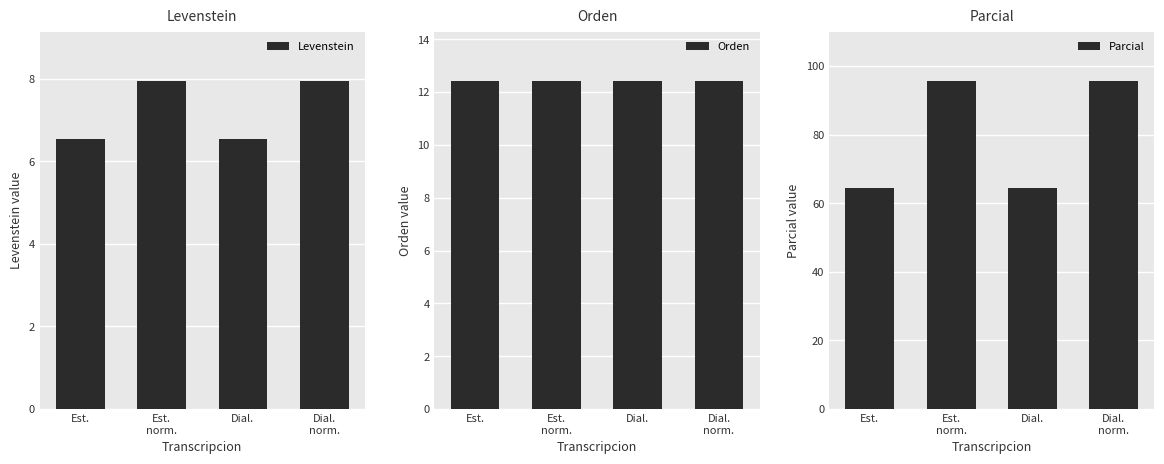

Which series has the largest range (max minus min)?

Parcial